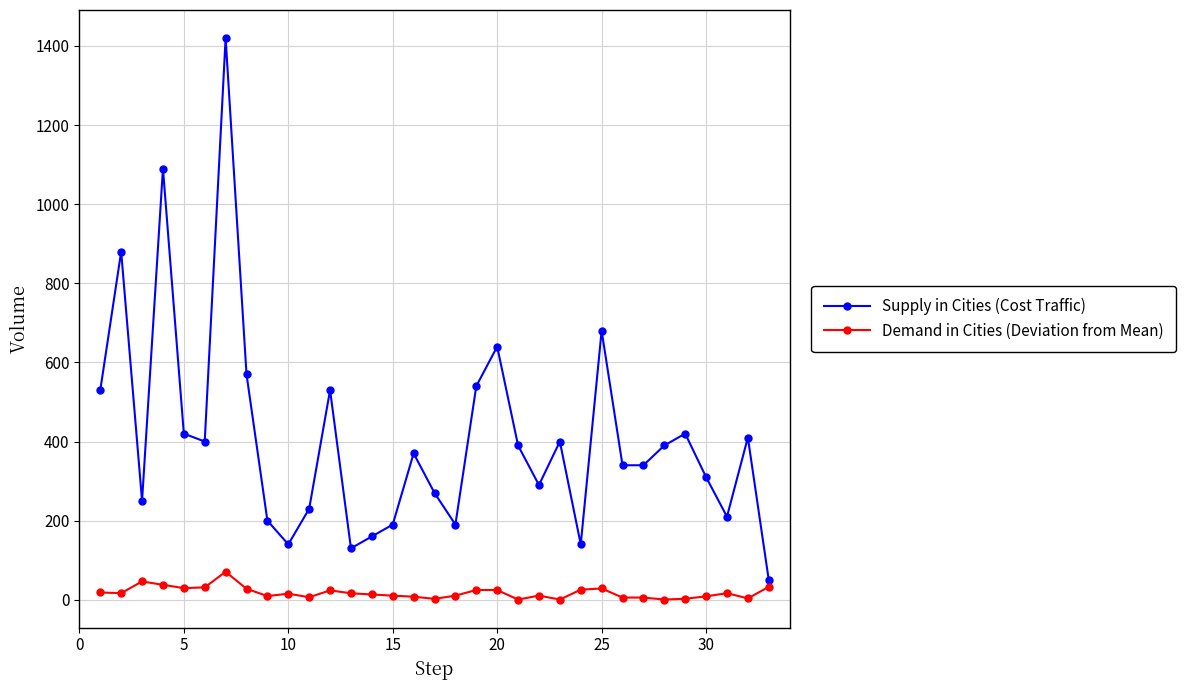

True or false: Demand in Cities (Deviation from Mean) and Supply in Cities (Cost Traffic) intersect in this chart.

False